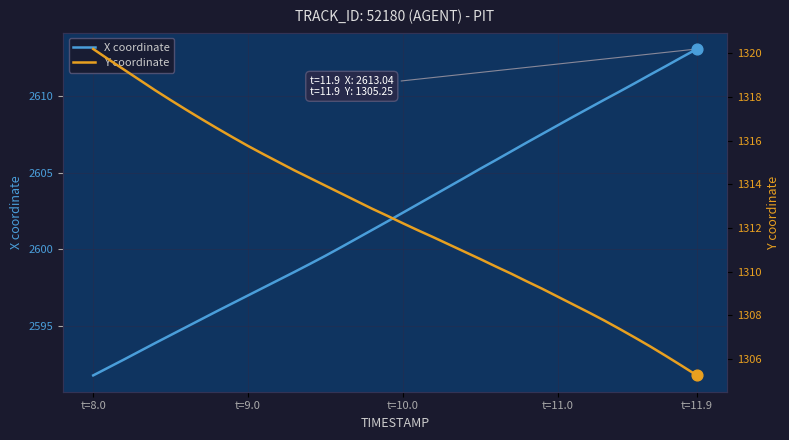

Is it true that X coordinate equals 4605.5 at t=11.0?

False